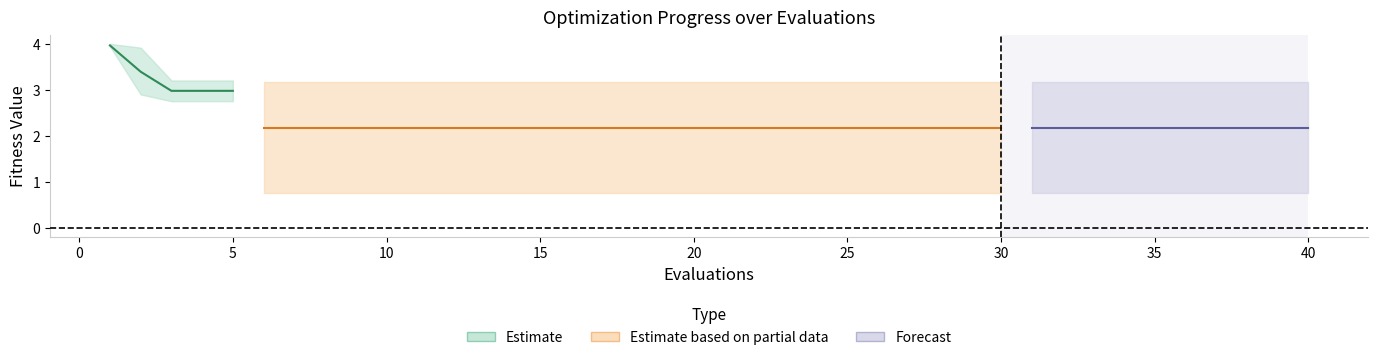

True or false: worst has a value of 3.2 at 8.

True